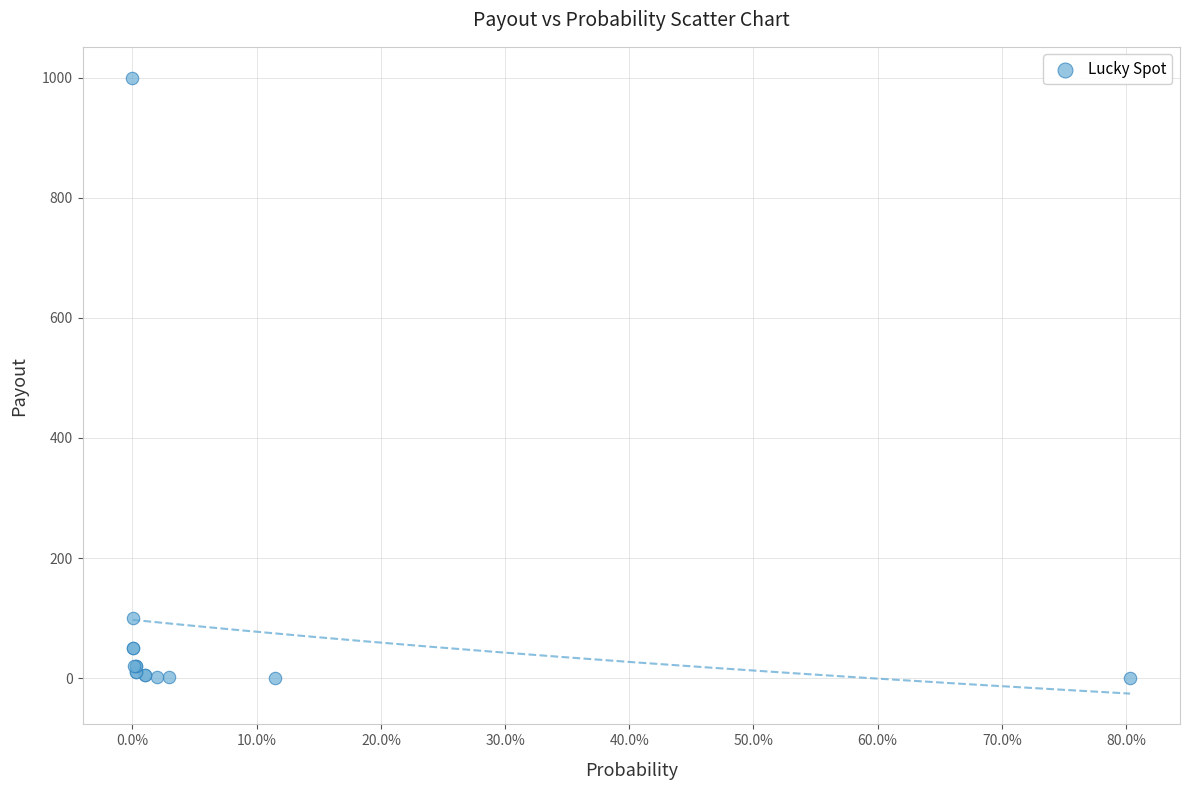

What Y value in the scatter plot is closest to 500?

100